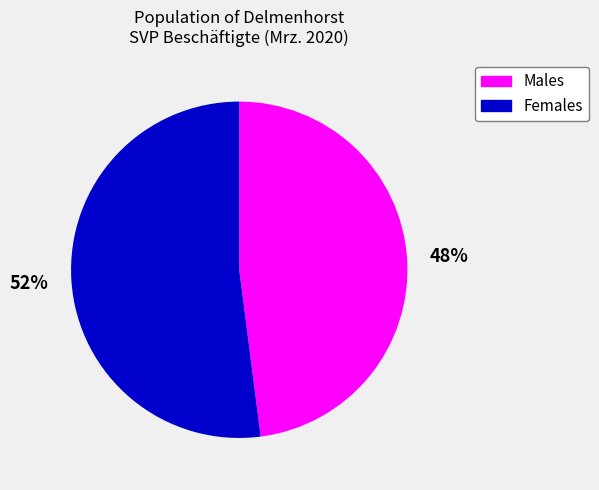

To the nearest percent, what is the difference between the largest and smallest slice percentages?

4%